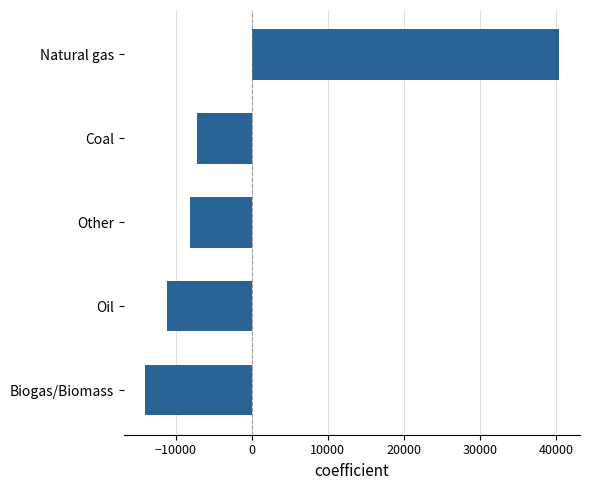

Rank the categories by value from highest to lowest.

Natural gas, Coal, Other, Oil, Biogas/Biomass